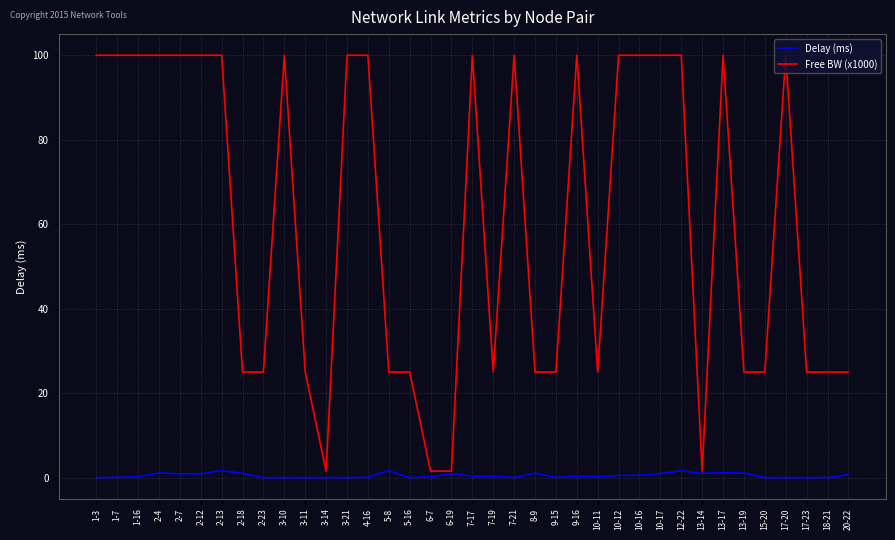

What position from the left is 17-20?

34